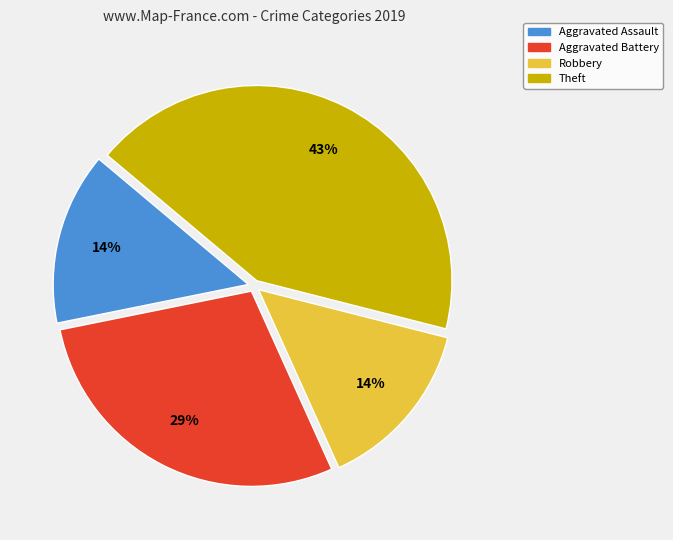

Which has a higher value, Theft or Robbery?

Theft